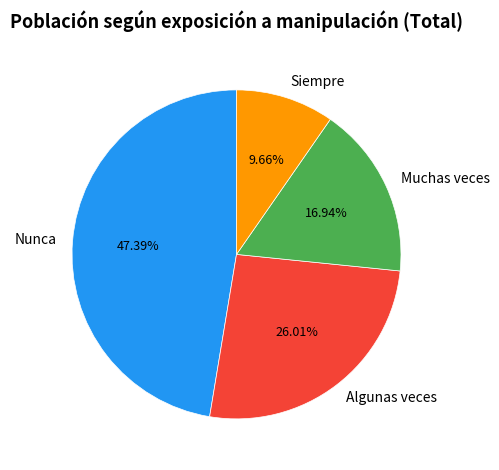

Rank the categories by value from lowest to highest.

Siempre, Muchas veces, Algunas veces, Nunca